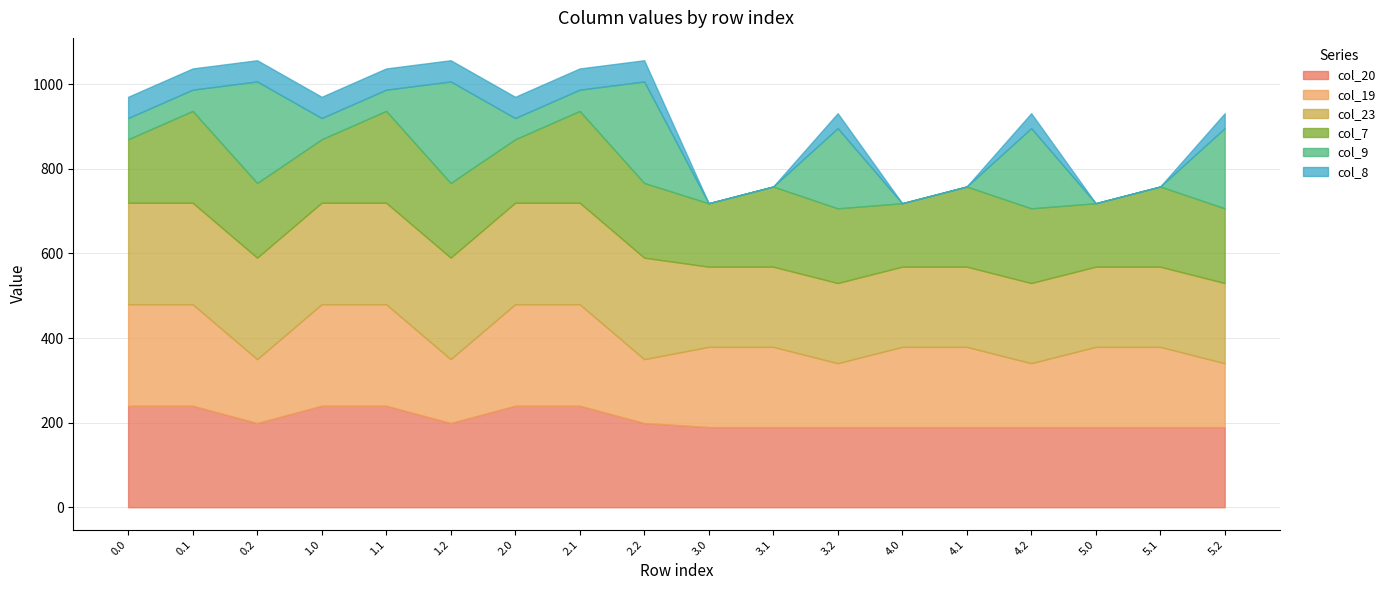

In col_23, how many points are higher than both neighbors (excluding endpoints)?

2